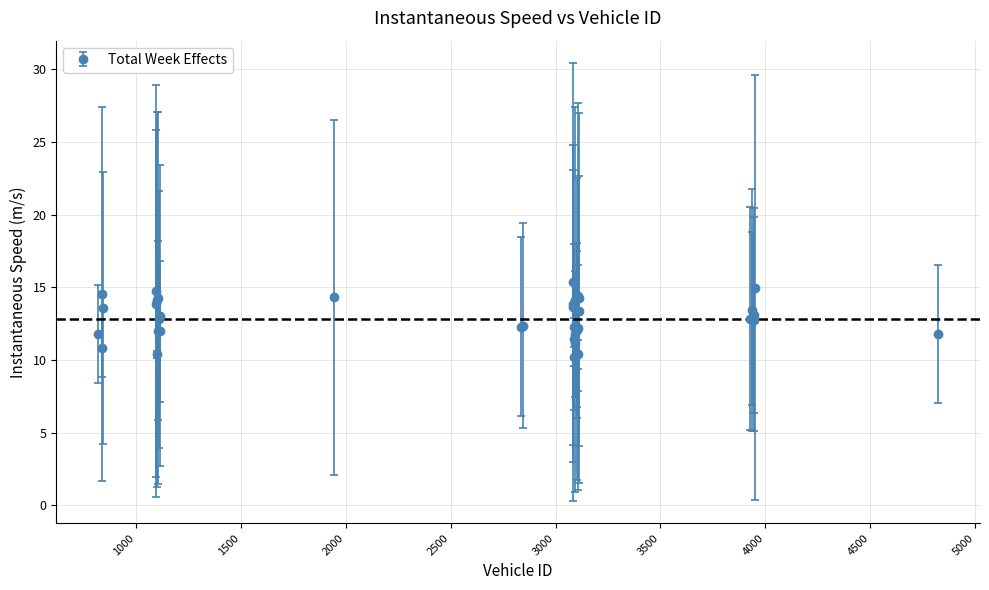

What is the minimum value shown in the chart?

10.2